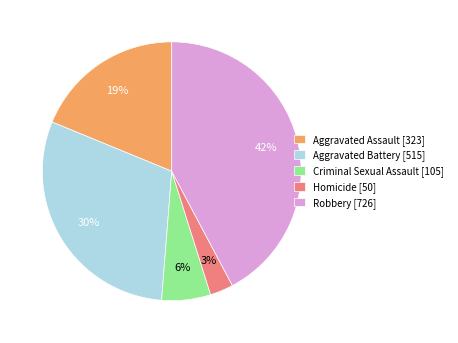

Between Aggravated Assault and Robbery, which is larger?

Robbery